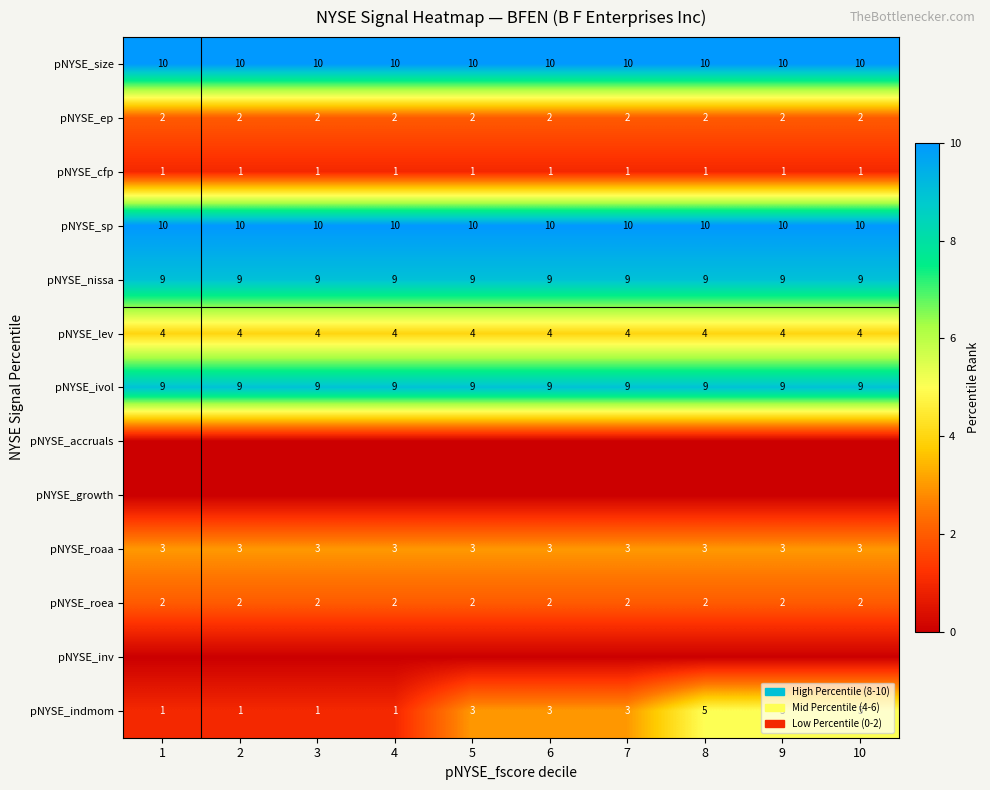

The pNYSE_ivol series shows 6 at 2. True or false?

False